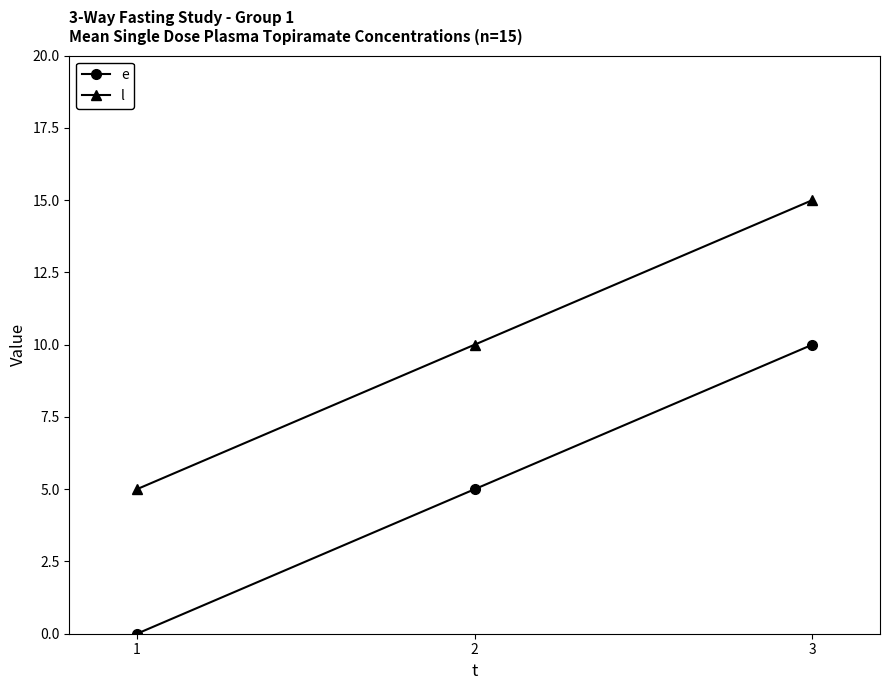

What is the difference between the l values at 2 and 3?

5